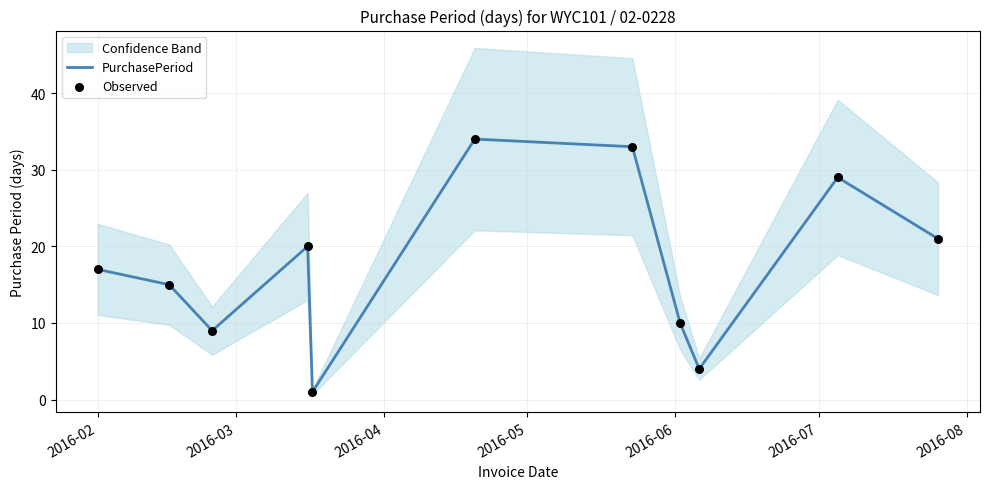

What is the highest value of the PurchasePeriod series?

34